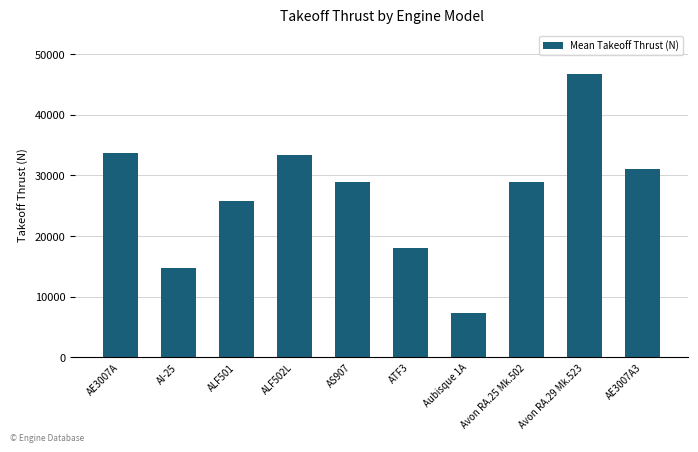

Reading left to right, list all the values displayed in this chart.

AE3007A=33718	AI-25=14679	ALF501=25800	ALF502L=33362	AS907=28913	ATF3=18015	Aubisque 1A=7273	Avon RA.25 Mk.502=28913	Avon RA.29 Mk.523=46706	AE3007A3=31138